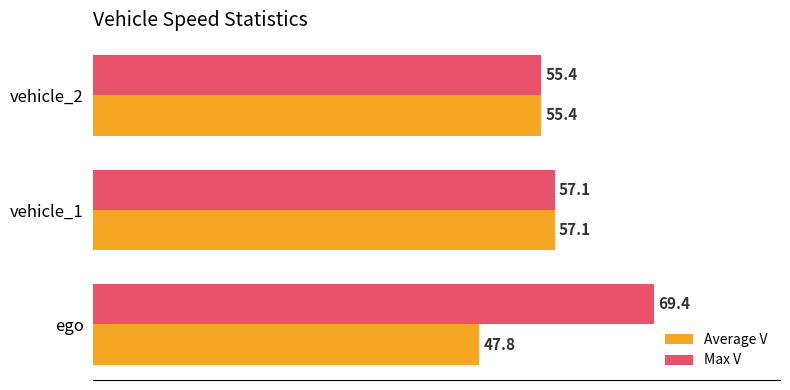

How many data points in Average V are less than 55?

1